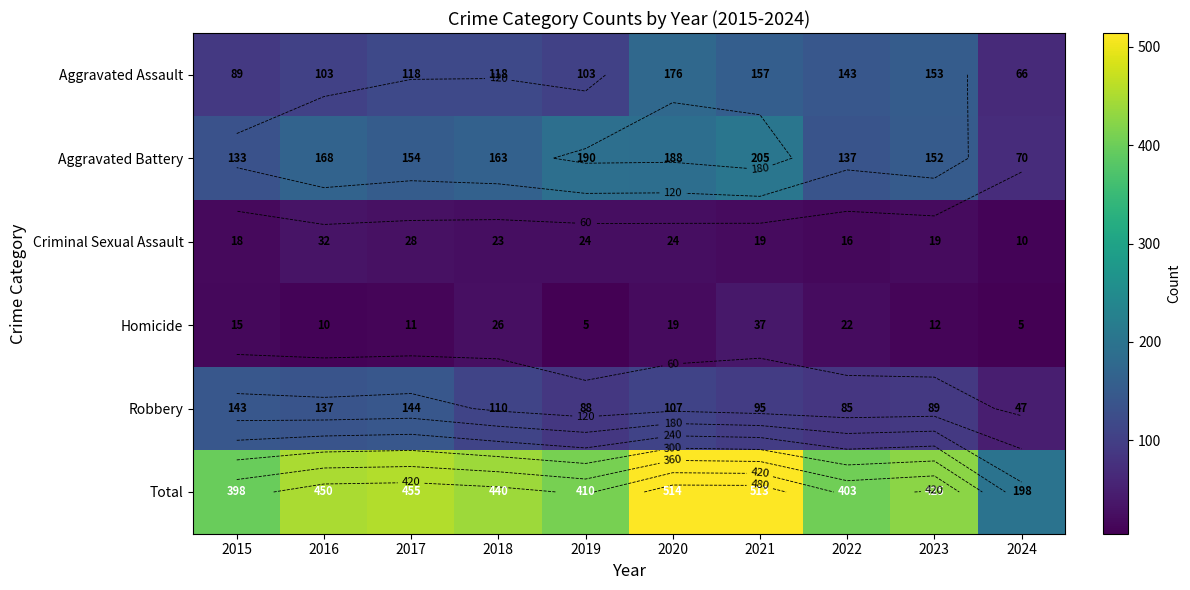

Which series changed the most between 2021 and 2022?

Total